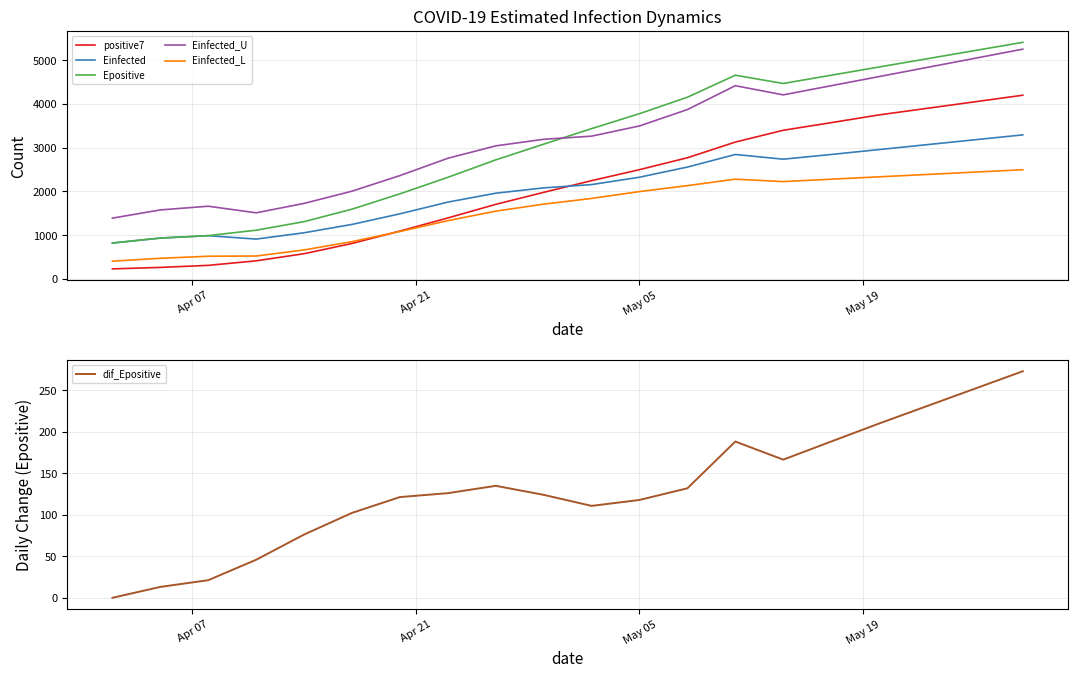

True or false: Einfected and Einfected_U intersect in this chart.

False